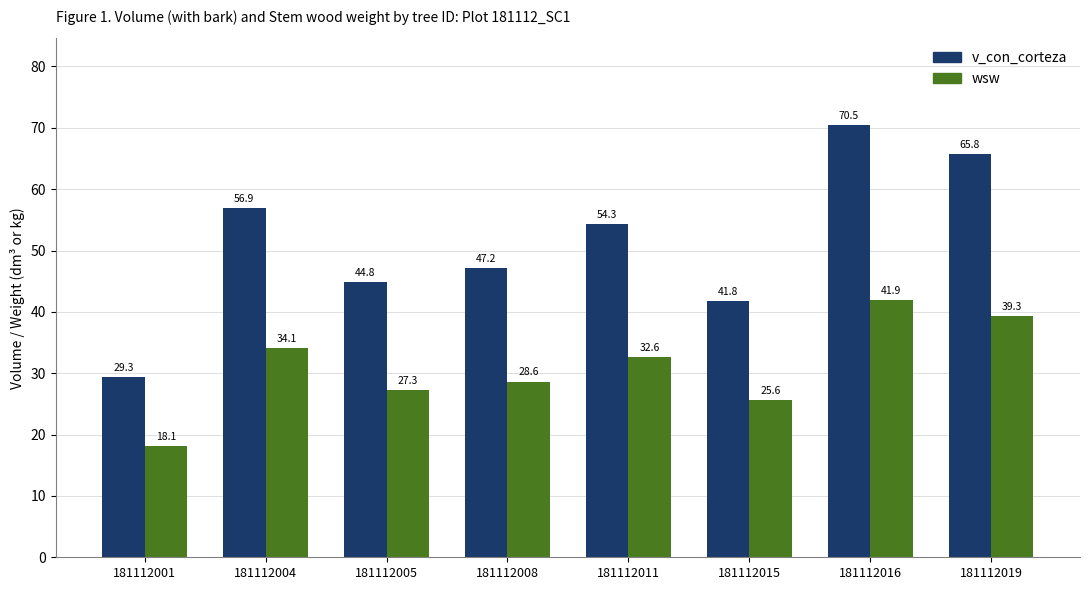

At 181112016, list the series in order from smallest to largest.

wsw, v_con_corteza